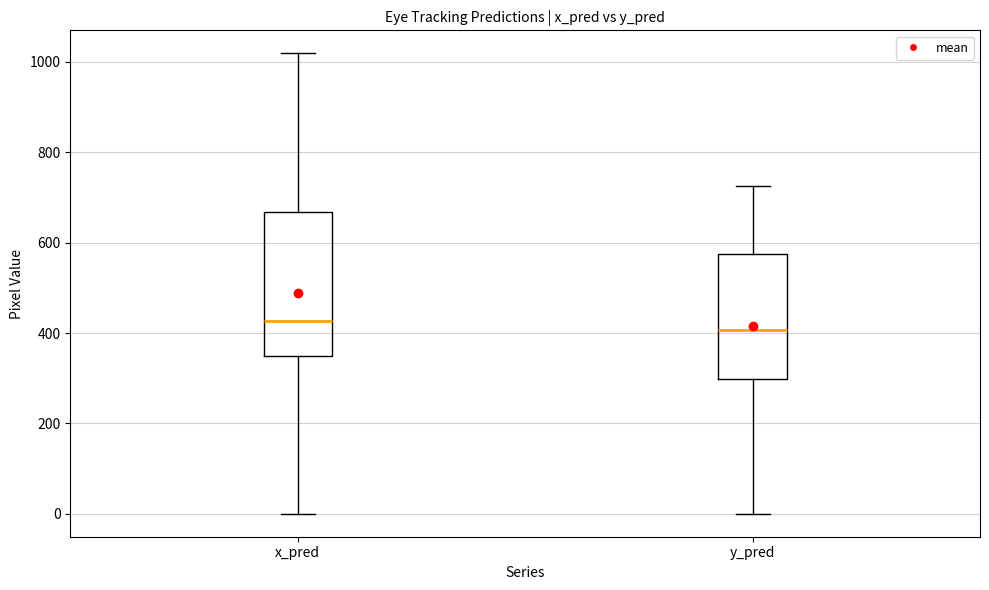

Reading left to right, read every box against the y-axis: the position of its median line, the range the box covers, and the ends of its whiskers. The values are not printed on the chart, so give them approximately, as read against the axis.

x_pred: median 420, box 340 to 660, whiskers 0 to 1020
y_pred: median 400, box 300 to 580, whiskers 0 to 720